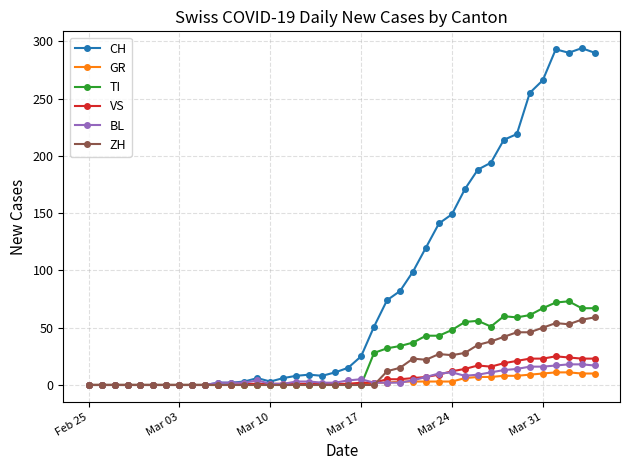

Which series has the largest range (max minus min)?

CH